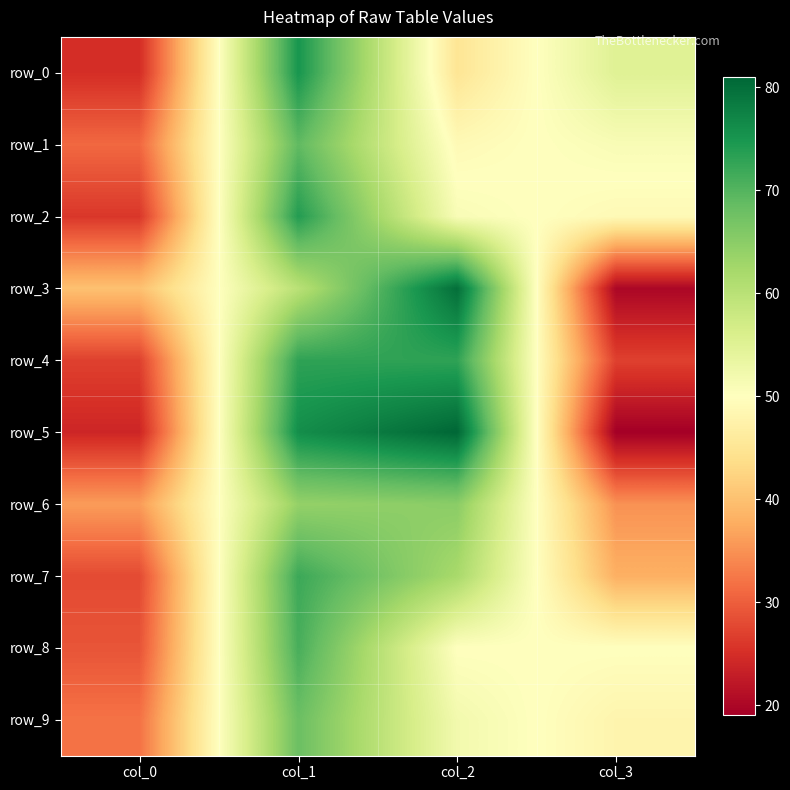

Reading right to left, transcribe all the data shown in this chart.

row_0: col_3=55	col_2=45	col_1=75	col_0=25
row_1: col_3=51	col_2=49	col_1=69	col_0=31
row_2: col_3=49	col_2=51	col_1=74	col_0=26
row_3: col_3=20	col_2=80	col_1=60	col_0=40
row_4: col_3=27	col_2=73	col_1=73	col_0=27
row_5: col_3=19	col_2=81	col_1=76	col_0=24
row_6: col_3=35	col_2=65	col_1=64	col_0=36
row_7: col_3=38	col_2=62	col_1=72	col_0=28
row_8: col_3=50	col_2=50	col_1=71	col_0=29
row_9: col_3=48	col_2=52	col_1=68	col_0=32